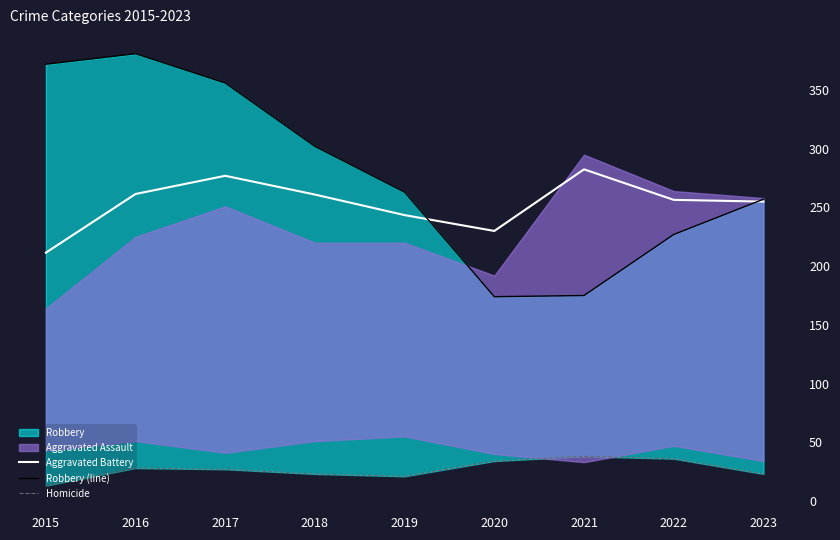

Reading left to right, what are all the values shown in this chart?

Aggravated Battery: 2015=211.5	2016=261.5	2017=277.0	2018=261.0	2019=243.5	2020=230.0	2021=282.5	2022=256.5	2023=255.0
Robbery (line): 2015=372.0	2016=381.0	2017=356.0	2018=302.0	2019=263.0	2020=174.0	2021=175.0	2022=227.0	2023=257.0
Homicide: 2015=13.0	2016=28.0	2017=27.0	2018=23.0	2019=21.0	2020=34.0	2021=38.0	2022=36.0	2023=23.0